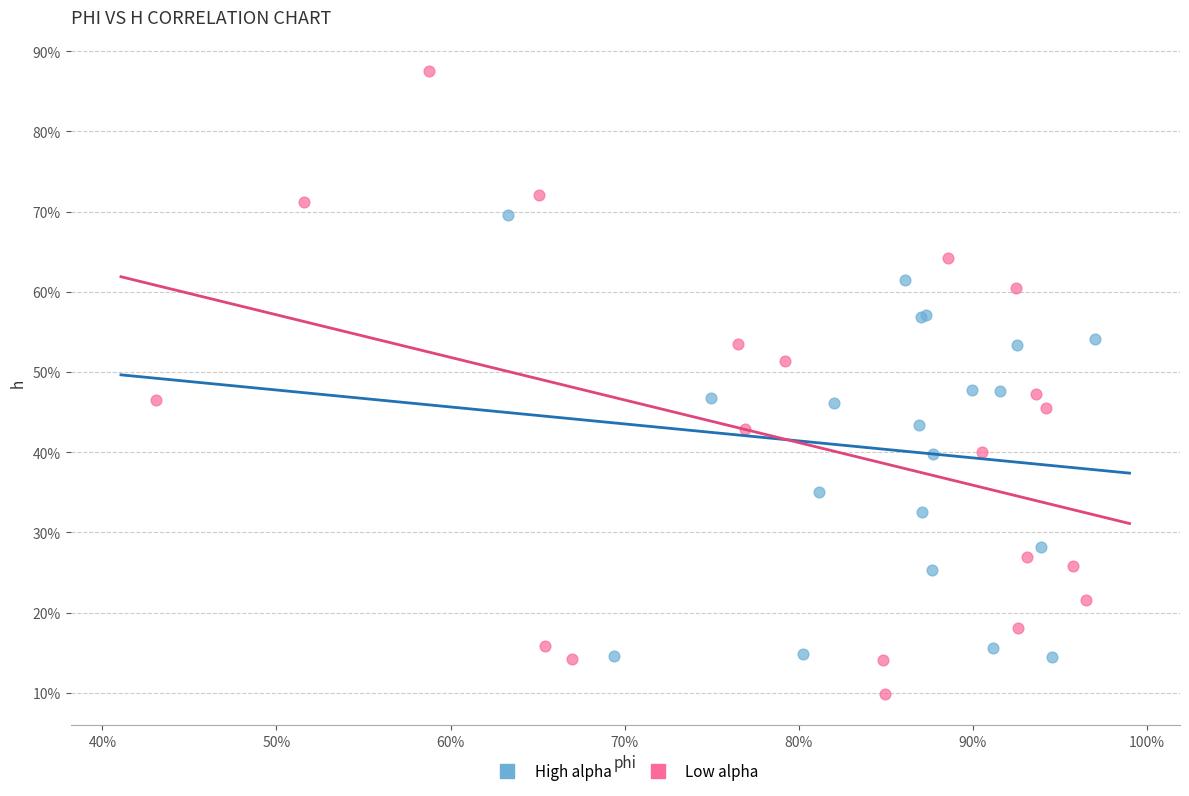

What are all the series names shown in the legend?

High alpha, Low alpha